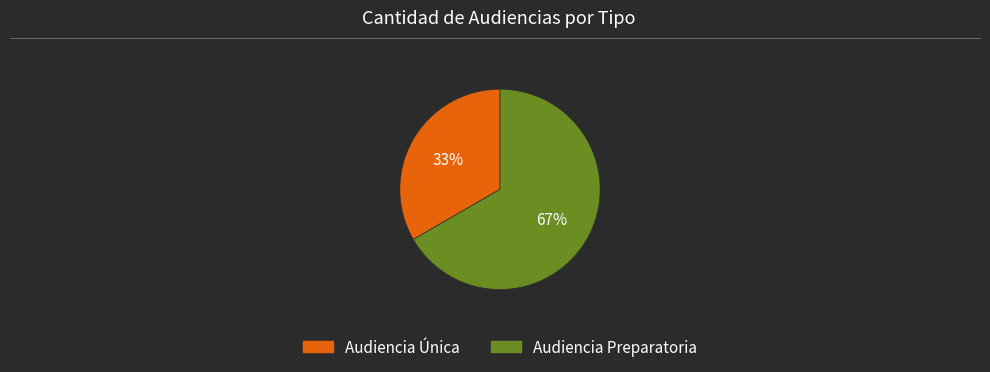

To the nearest percent, what is the combined percentage of Audiencia Preparatoria and Audiencia Única?

100%